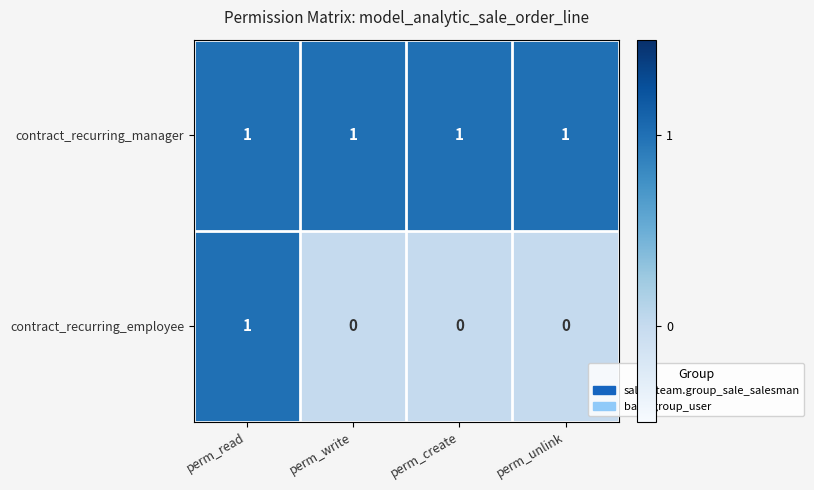

What is the spread (max minus min) of values at perm_create?

1